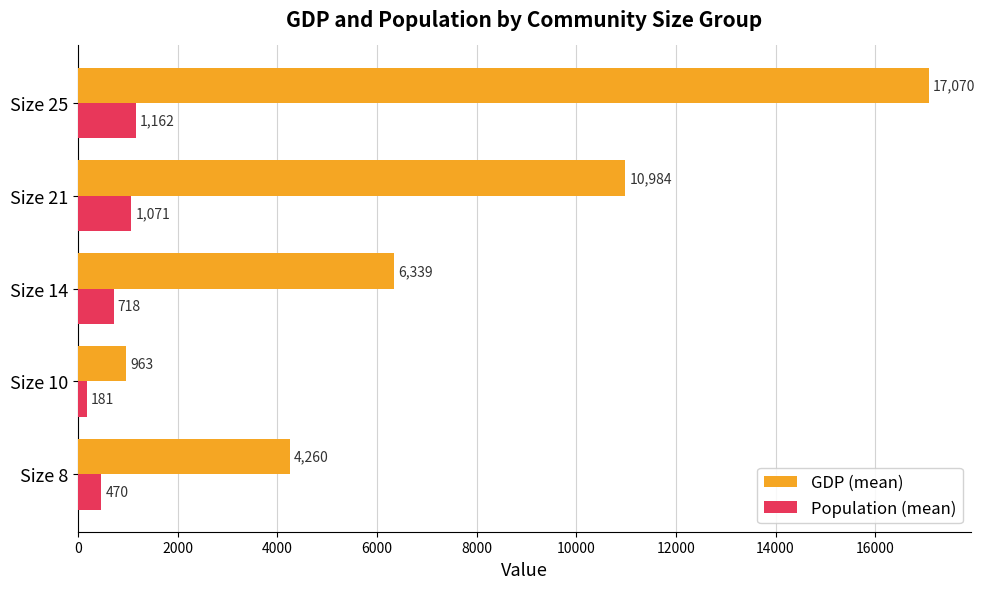

List the labels in order of GDP (mean) value, smallest first.

Size 10, Size 8, Size 14, Size 21, Size 25